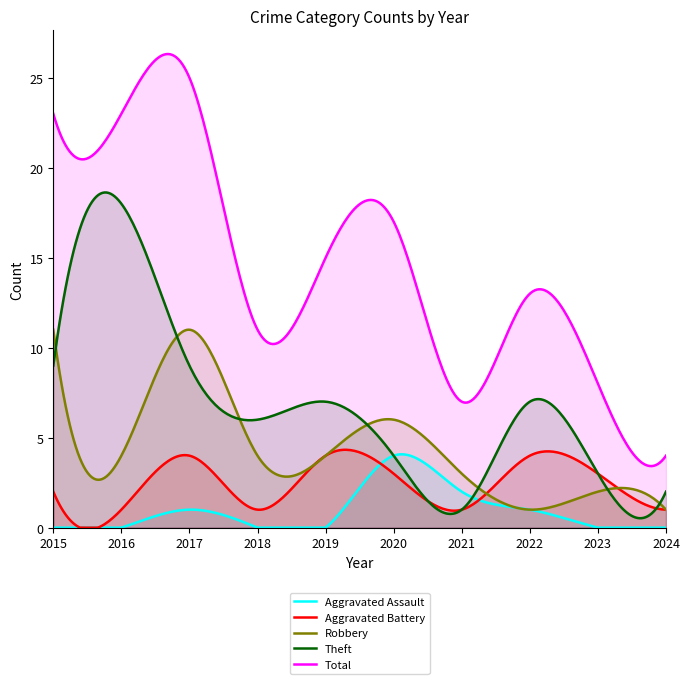

Reading right to left, list all the values displayed in this chart.

Aggravated Assault: 0	0	1	2	4	0	0	1	0	0
Aggravated Battery: 1	3	4	1	3	4	1	4	1	2
Robbery: 1	2	1	3	6	4	4	11	4	11
Theft: 2	3	7	1	4	7	6	9	18	9
Total: 4	8	13	7	17	15	11	25	23	23